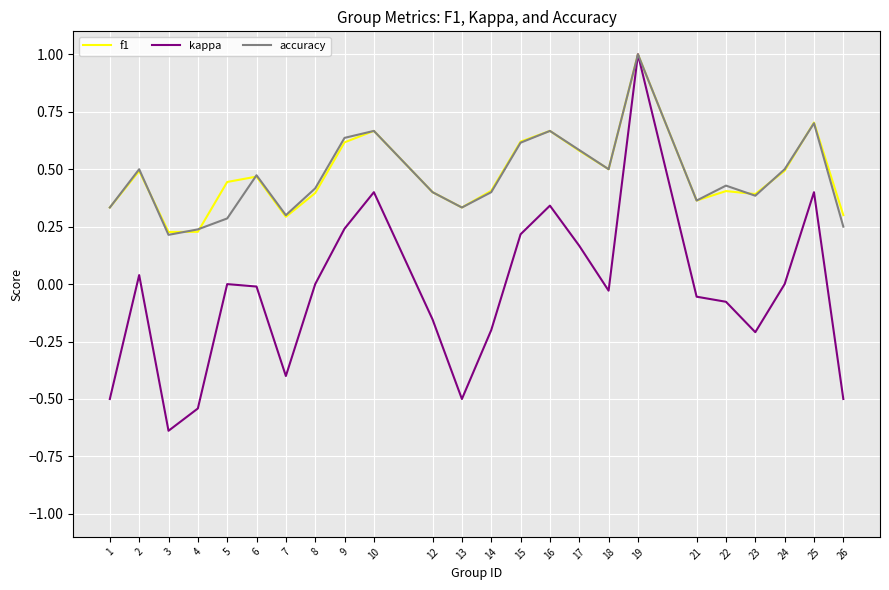

Is the value of kappa at 18 greater than the value of accuracy at 9?

No